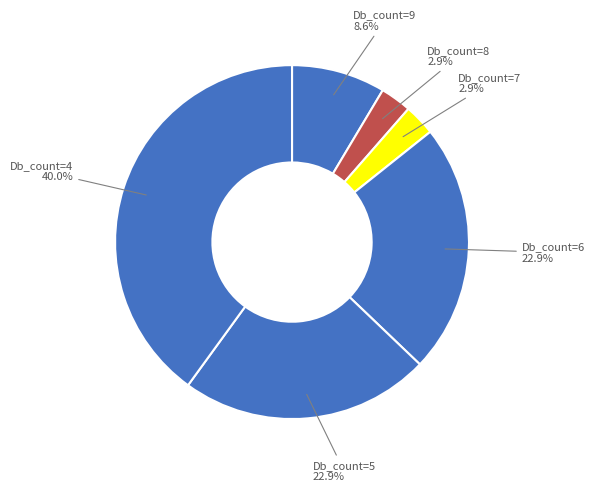

What is the largest slice in the pie chart?

Db_count=4